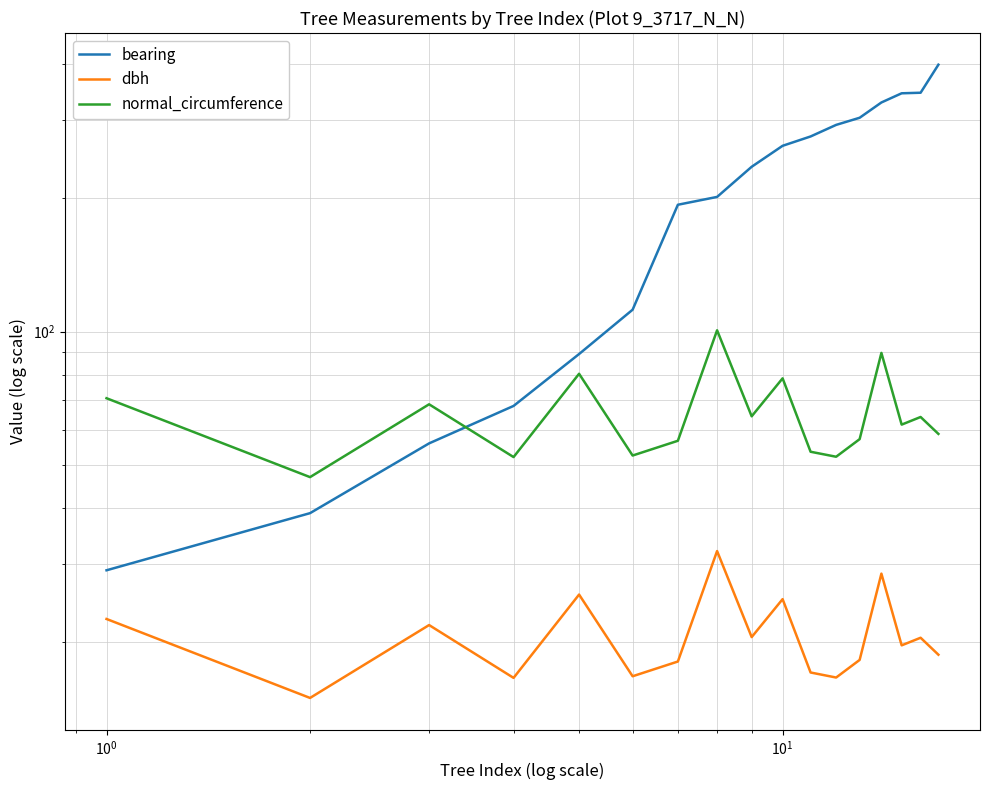

True or false: dbh and normal_circumference cross at least once.

False